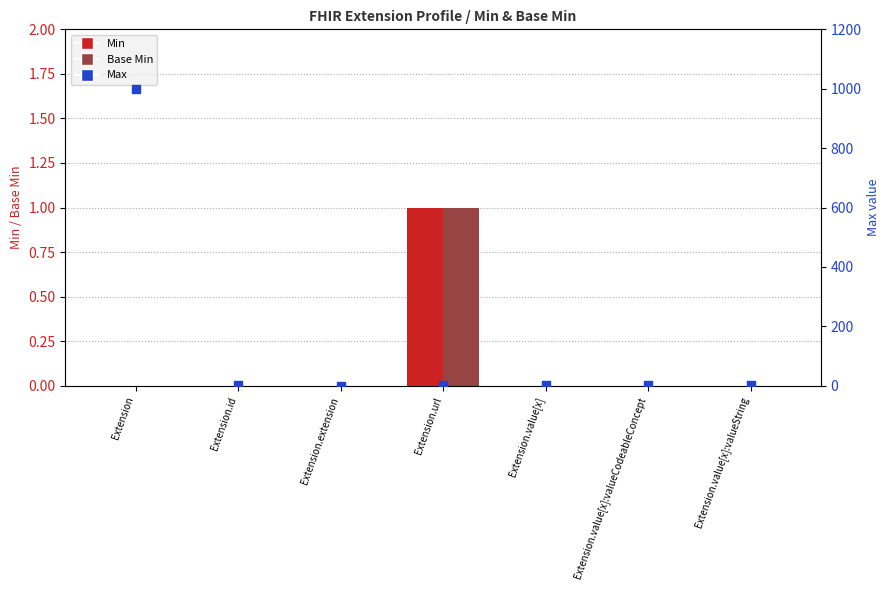

Which series has the largest Y range (max minus min)?

Max